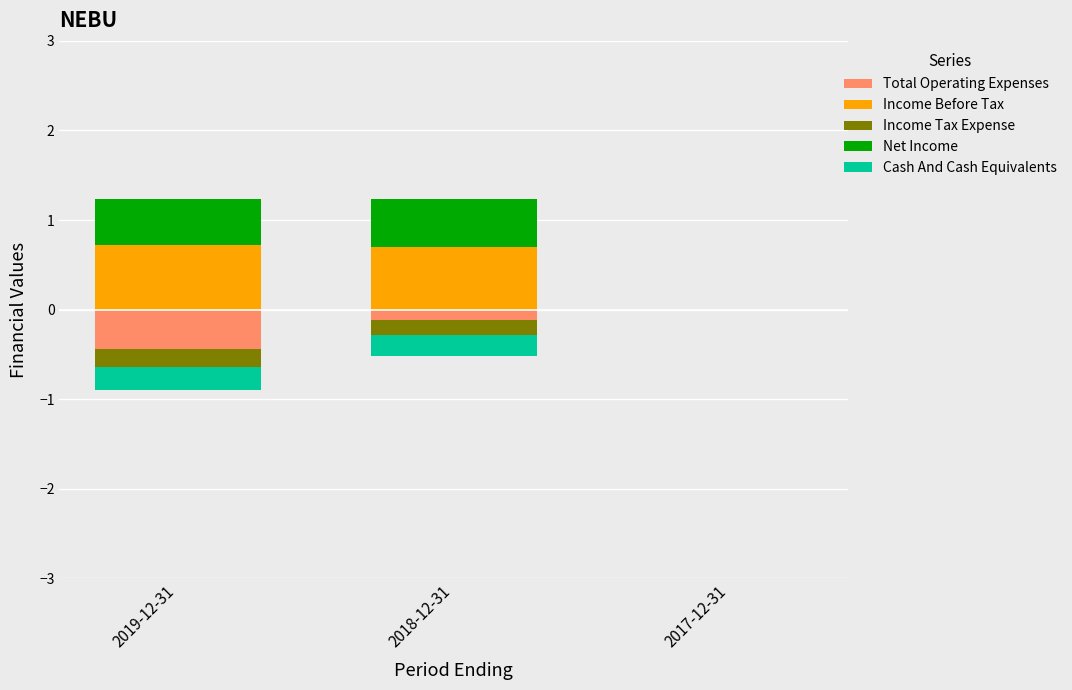

Reading left to right, what are all the values shown in this chart?

Total Operating Expenses: -0.4	-0.1	0.0
Income Before Tax: 0.7	0.7	0.0
Income Tax Expense: -0.2	-0.2	0.0
Net Income: 0.5	0.5	0.0
Cash And Cash Equivalents: -0.3	-0.2	0.0